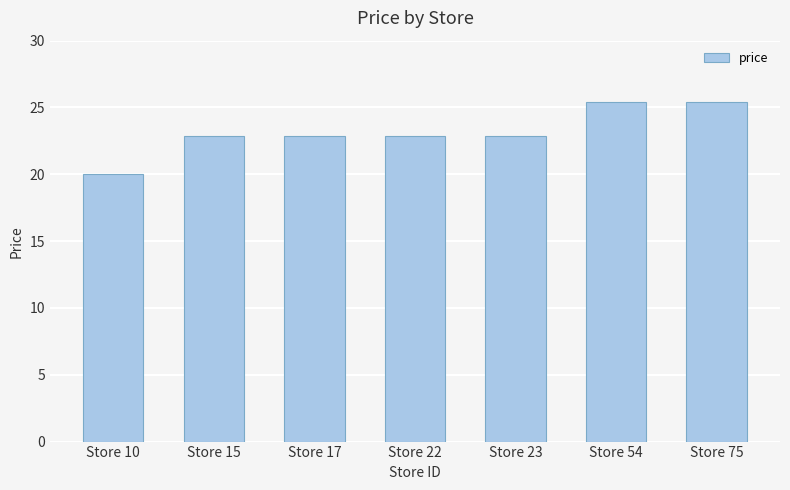

The chart shows a value of 37.6 at Store 15. True or false?

False